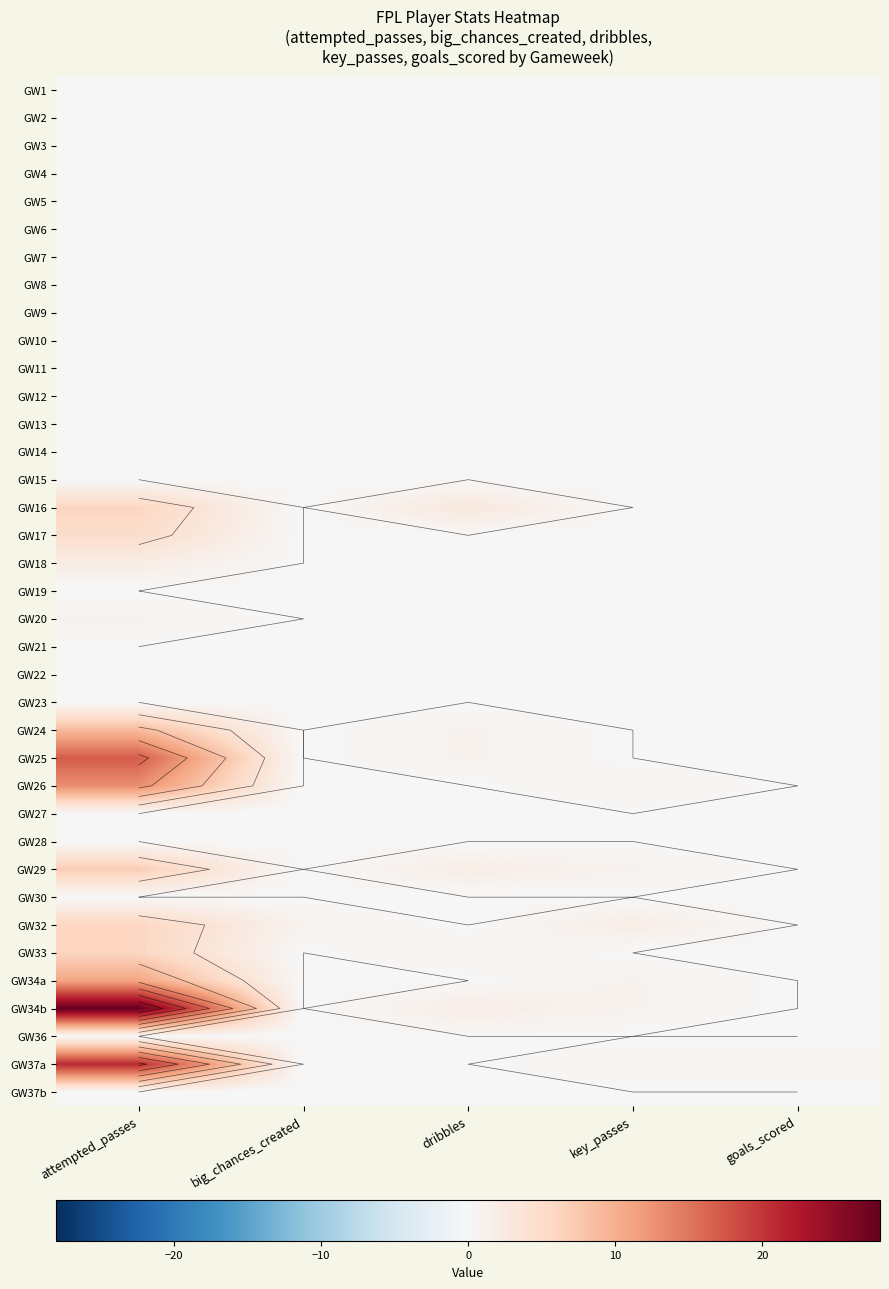

What is the total value across all series at key_passes?

7